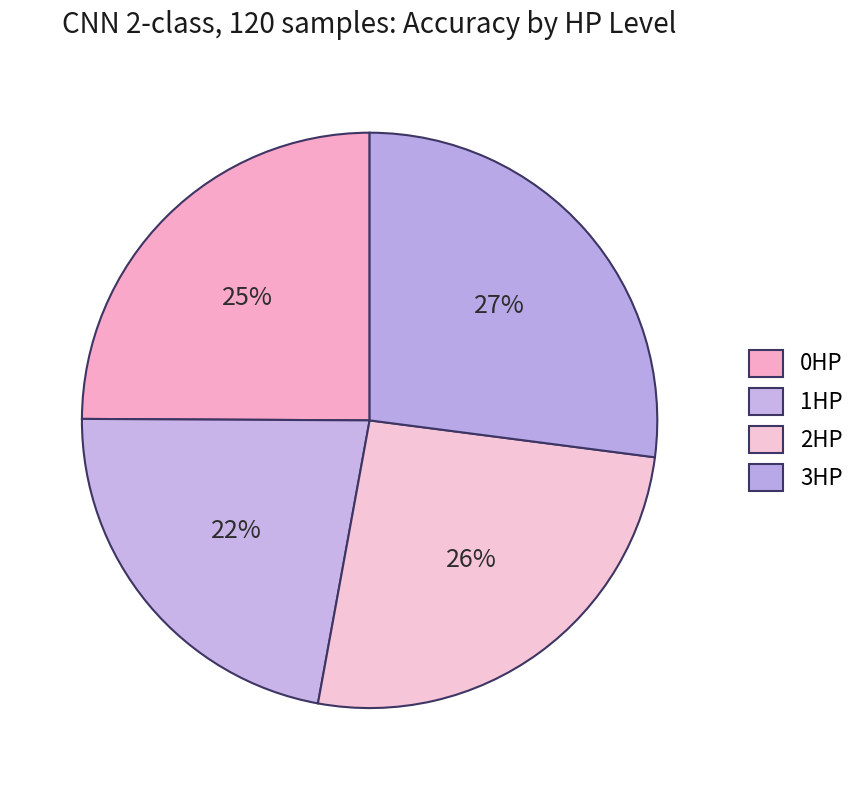

What is the largest slice in the pie chart?

3HP